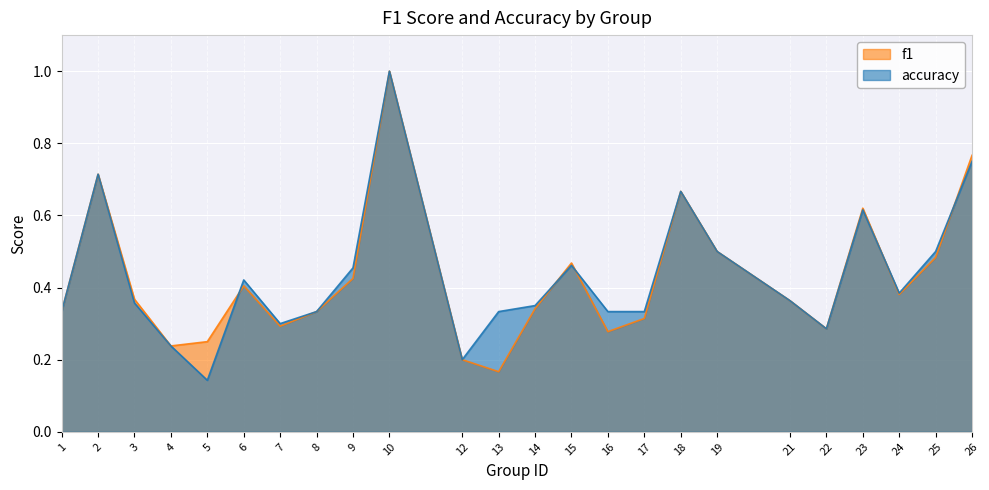

What is the value of the accuracy point at the 2nd from the left?

0.7